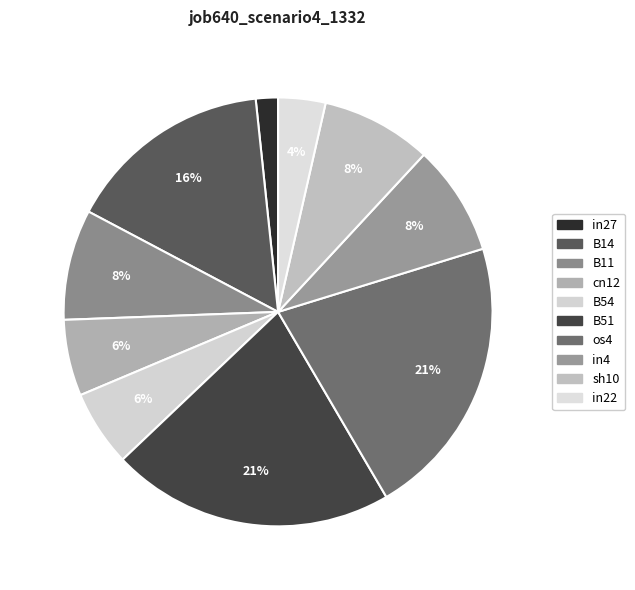

To the nearest percent, what is the difference between the largest and smallest slice percentages?

20%